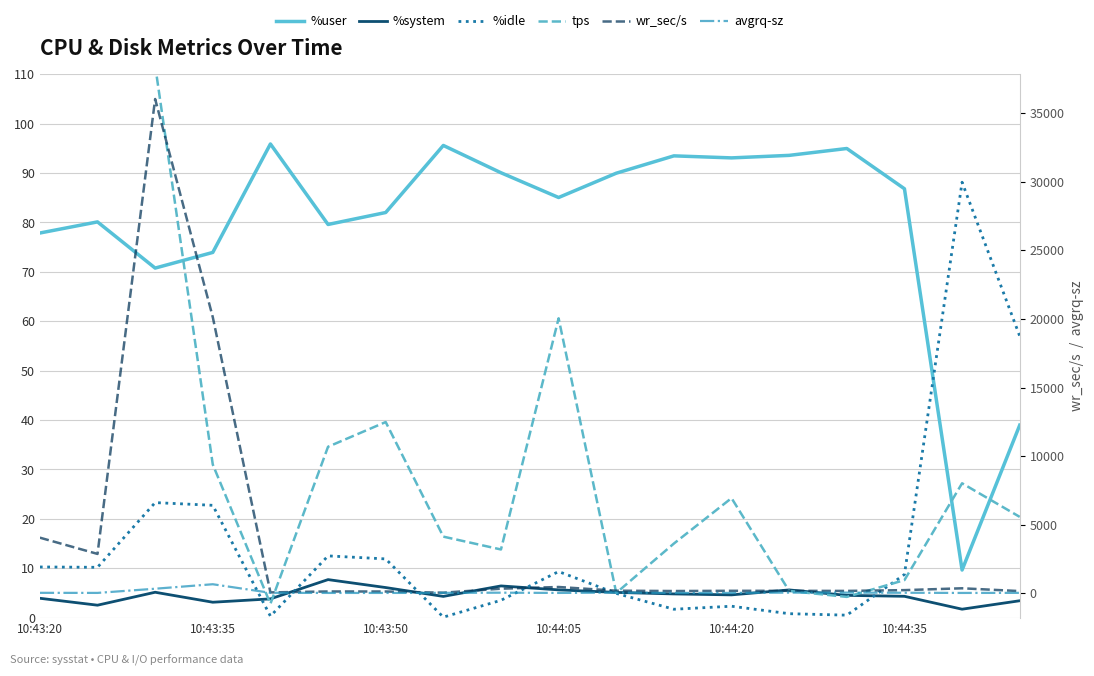

The avgrq-sz series shows 4.5 at 10:43:35. True or false?

False